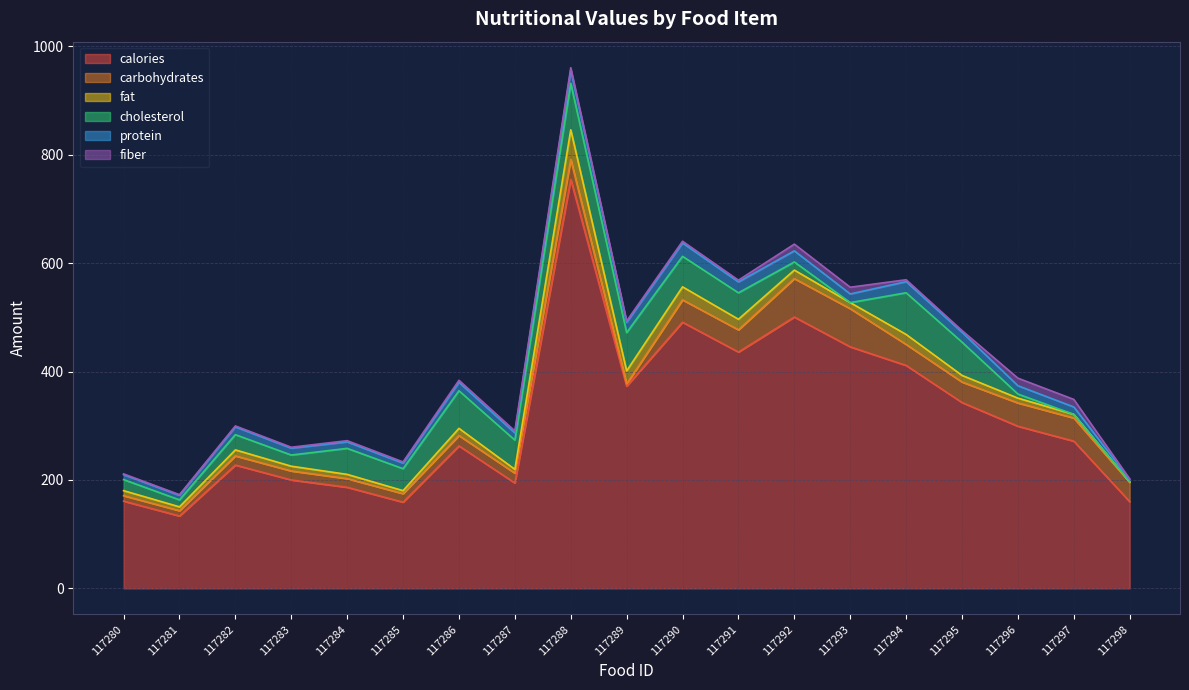

What is the total value across all series at 117297?

348.6